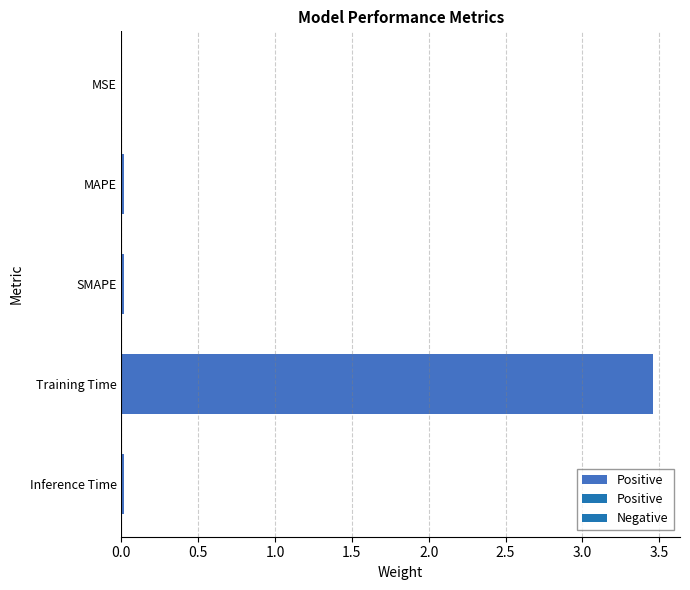

How many categories are shown in the chart?

5